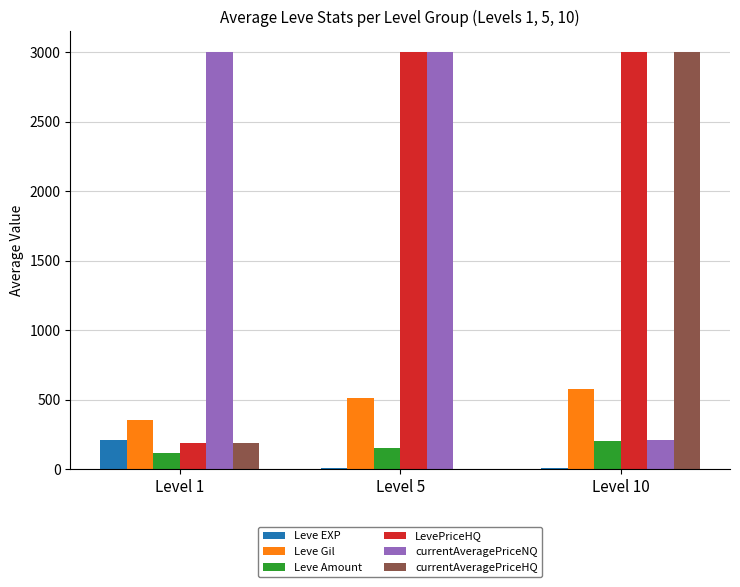

Count the number of data series in this chart.

6